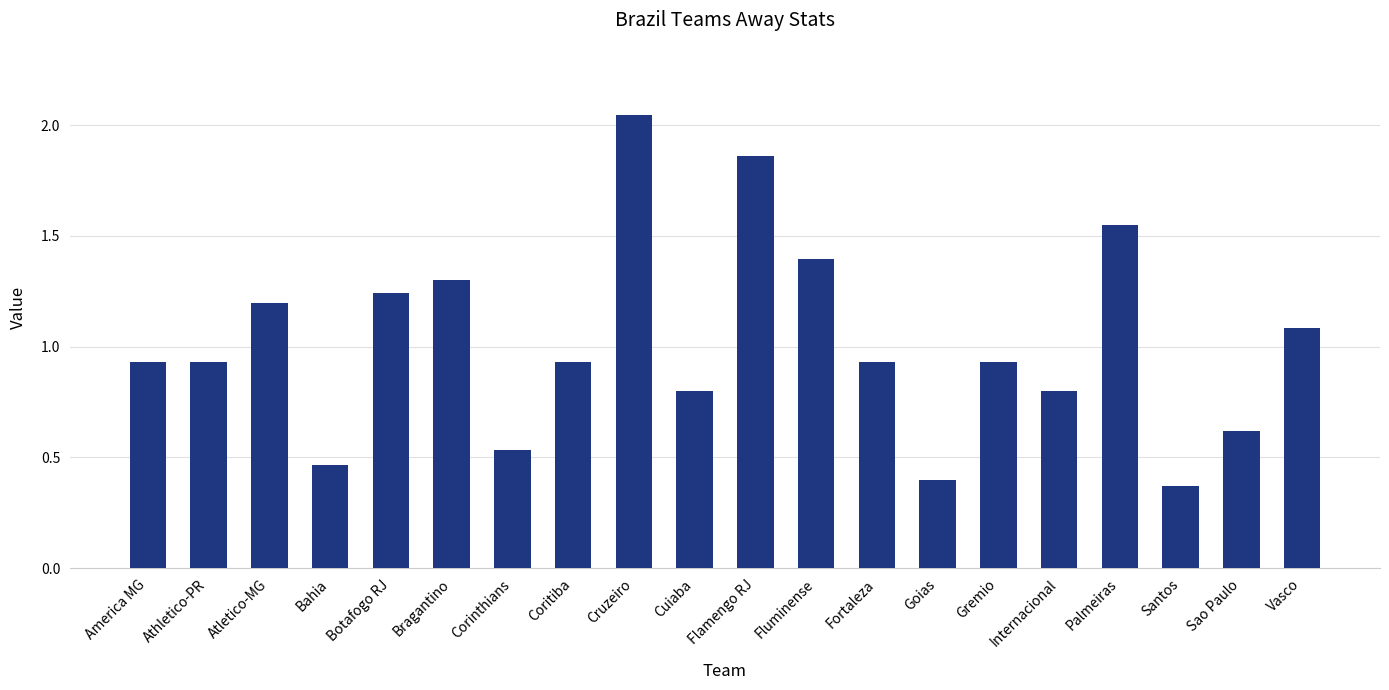

Between Corinthians and Palmeiras, which is larger?

Palmeiras